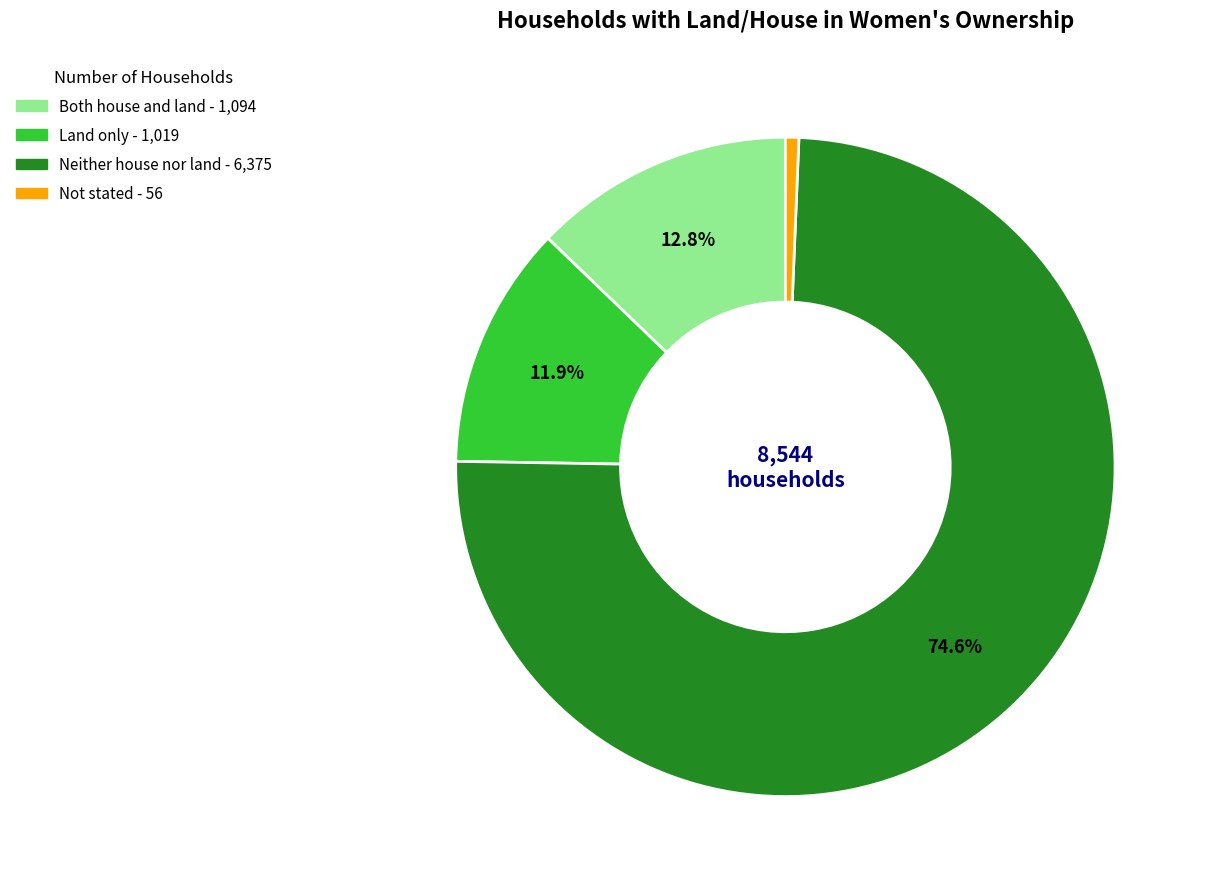

What percentage do Land only and Neither house nor land together represent?

86.5%